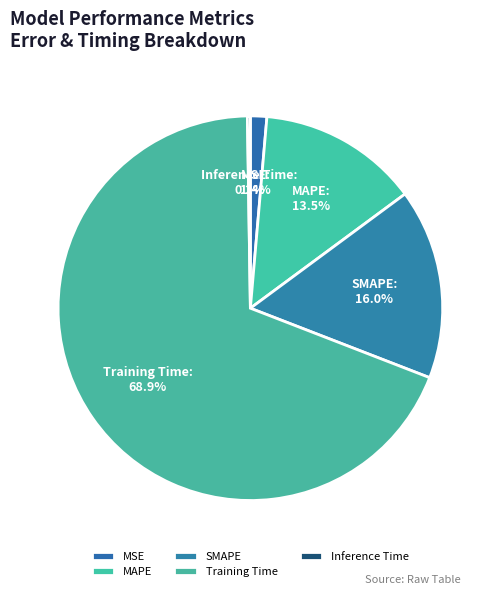

Which slice represents more than half of the pie?

Training Time